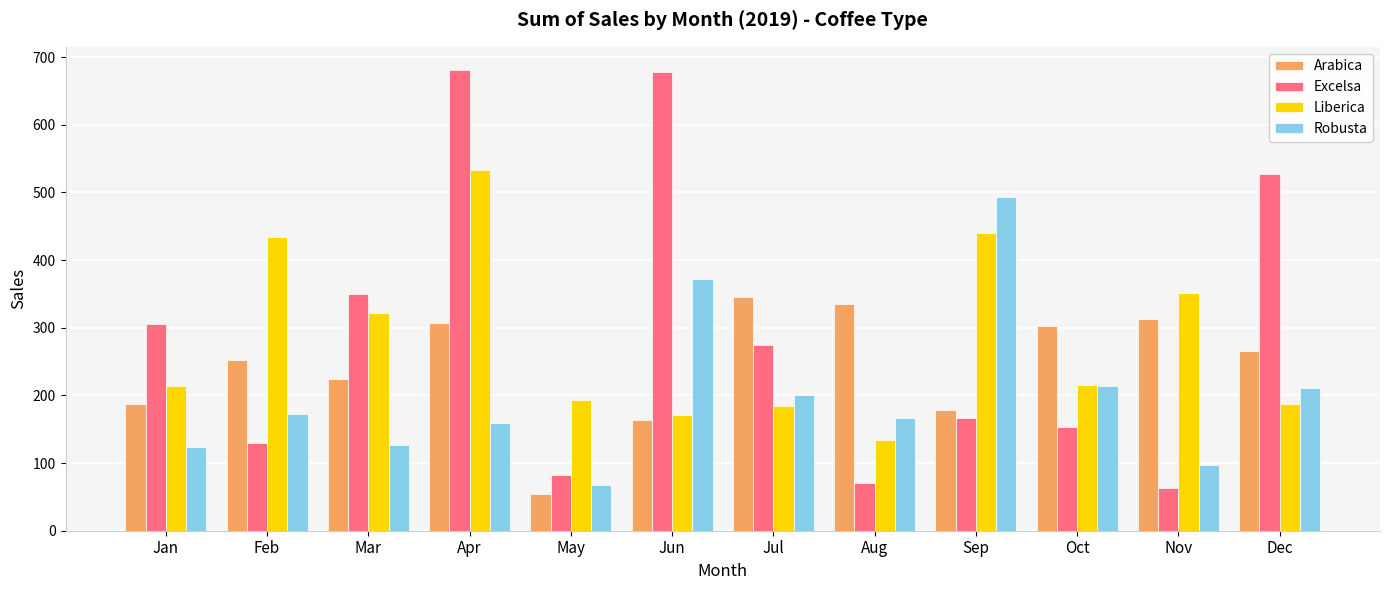

What are all the series names shown in the legend?

Arabica, Excelsa, Liberica, Robusta